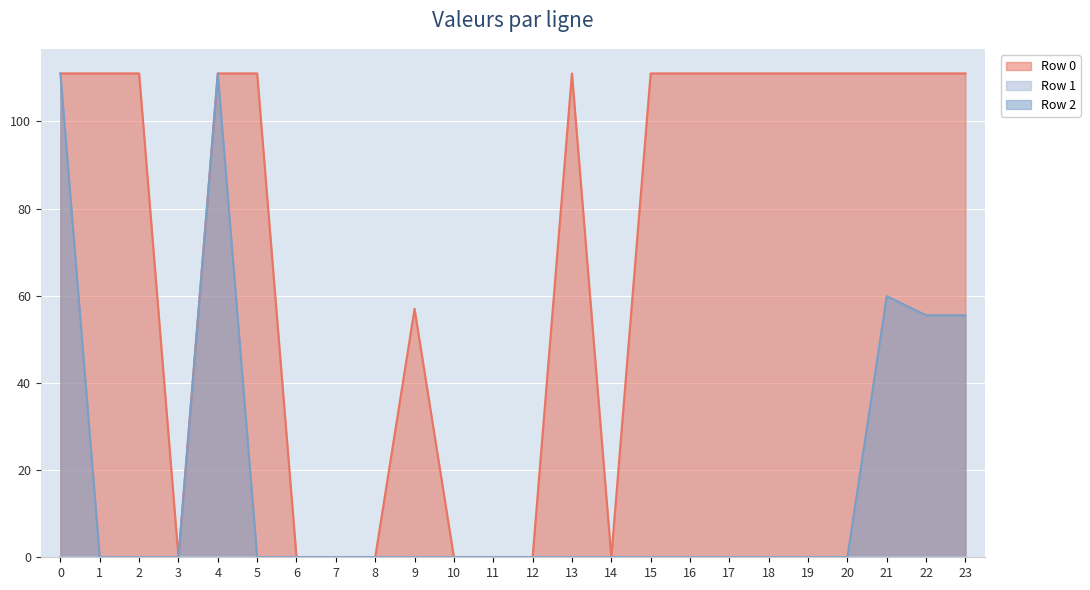

What is the highest value of the Row 0 series?

111.0